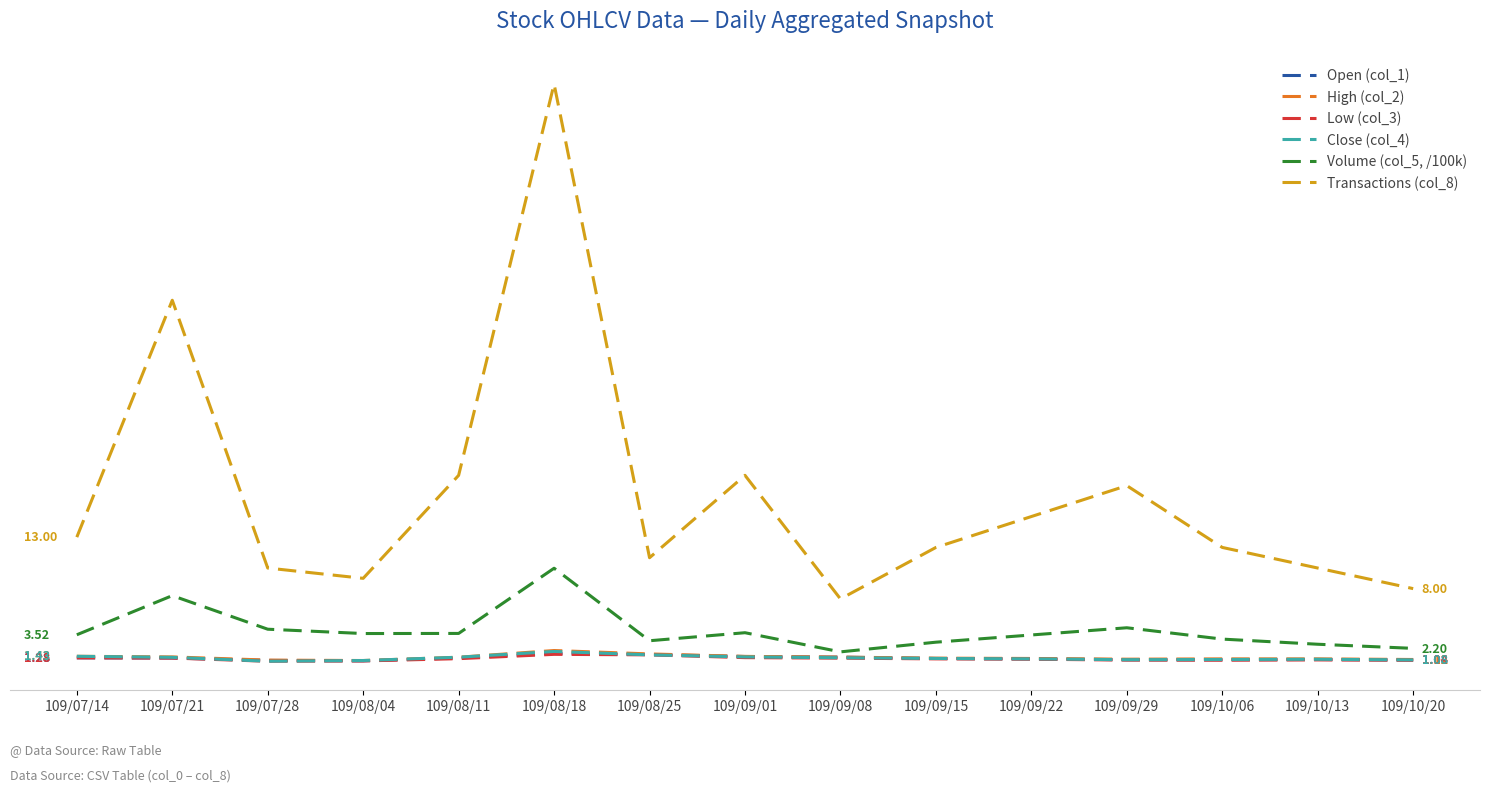

The Low (col_3) series shows 1.1 at 109/09/29. True or false?

True